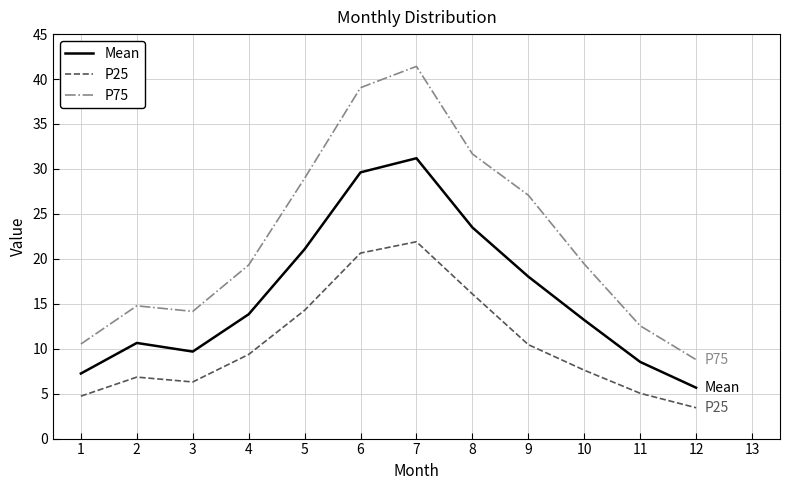

List the series in order of their overall mean, highest first.

P75, Mean, P25